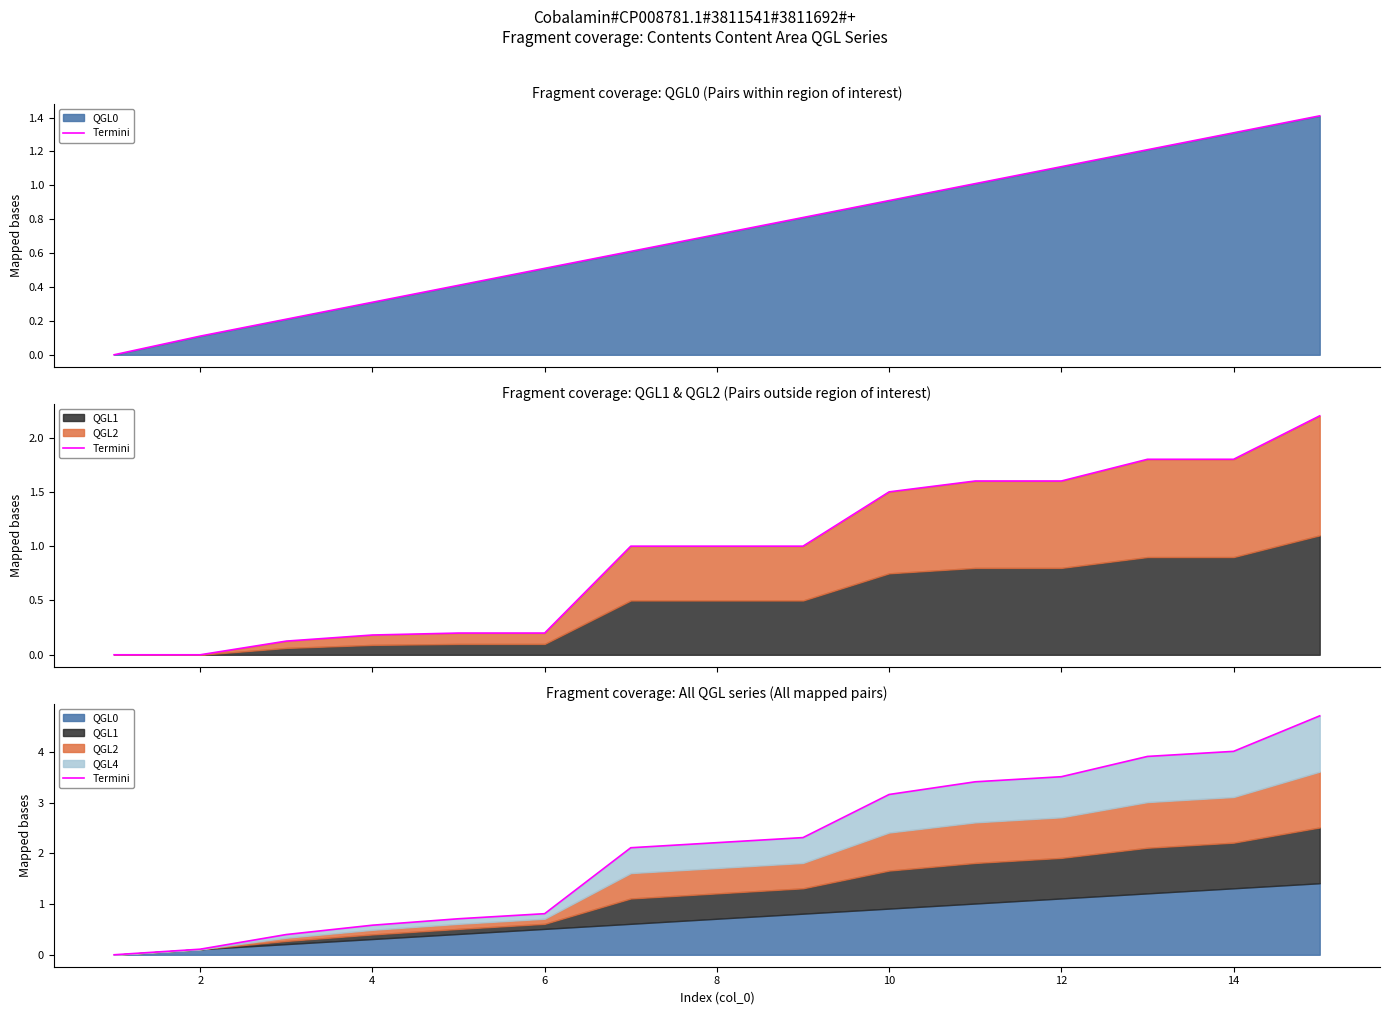

Which has a higher value, 6 or 0?

6